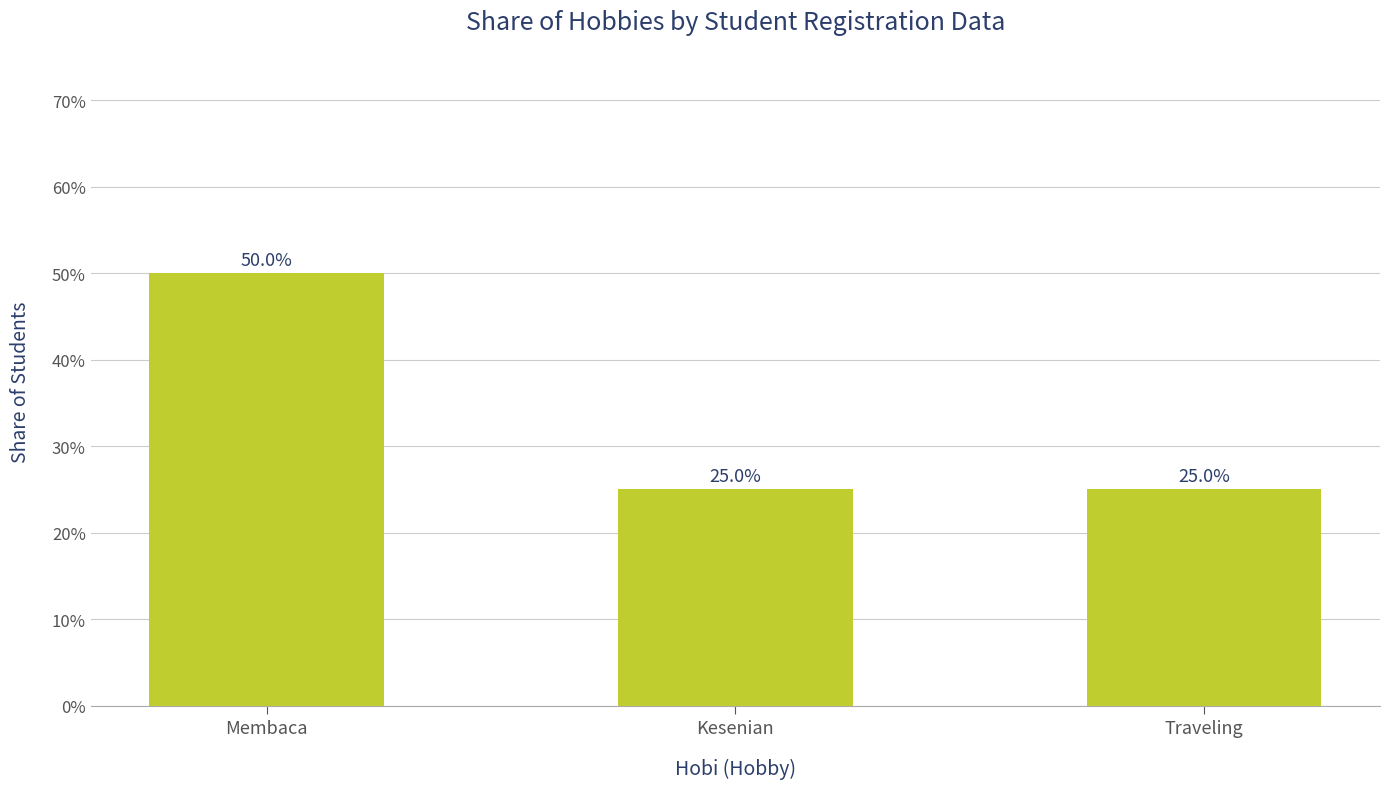

Does the chart contain any negative values?

No